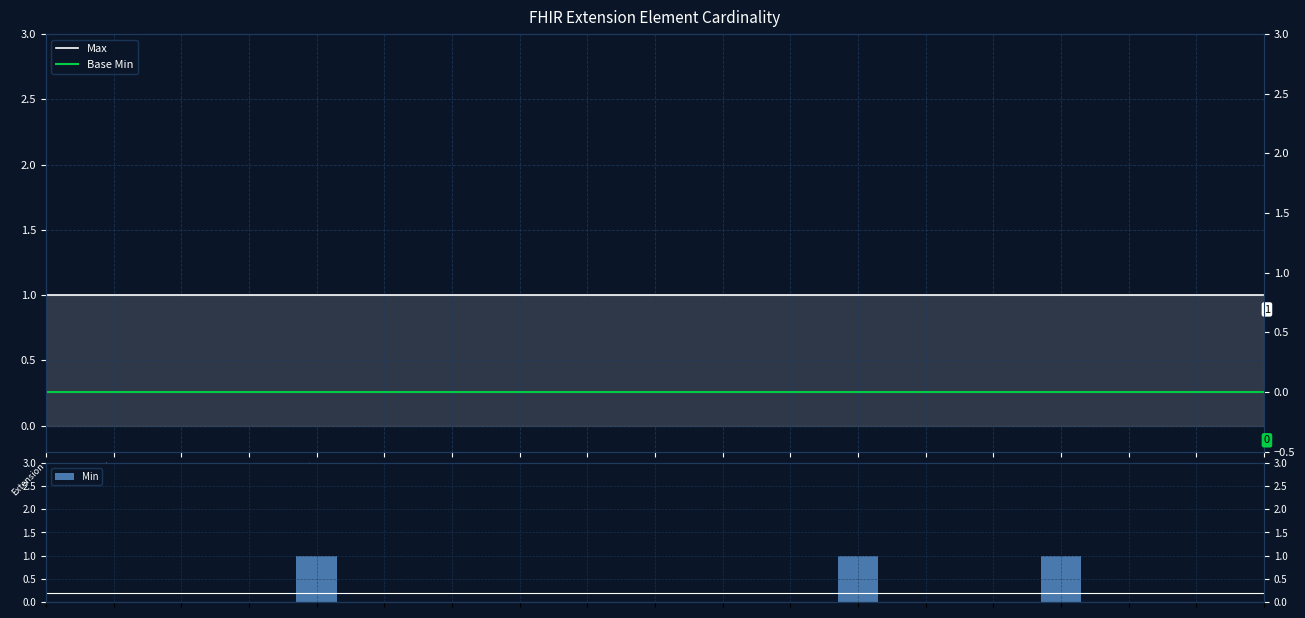

At which label does Max reach its peak?

Extension